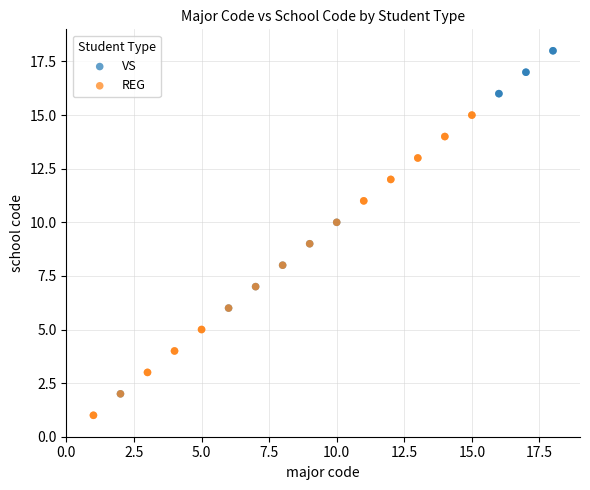

Which series contains the highest Y value?

VS